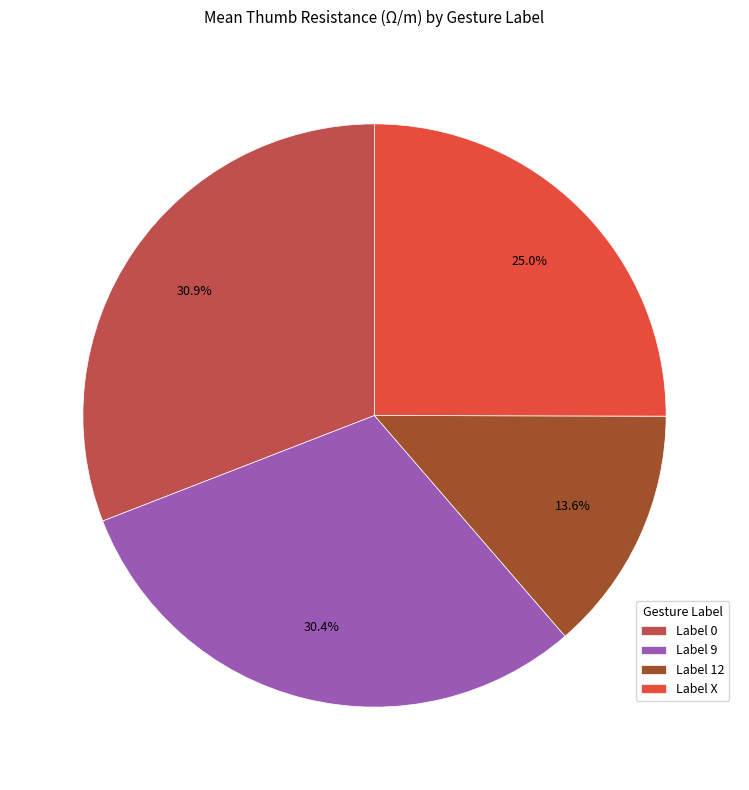

Approximately how many times larger is the value at Label 12 compared to Label X?

0.5